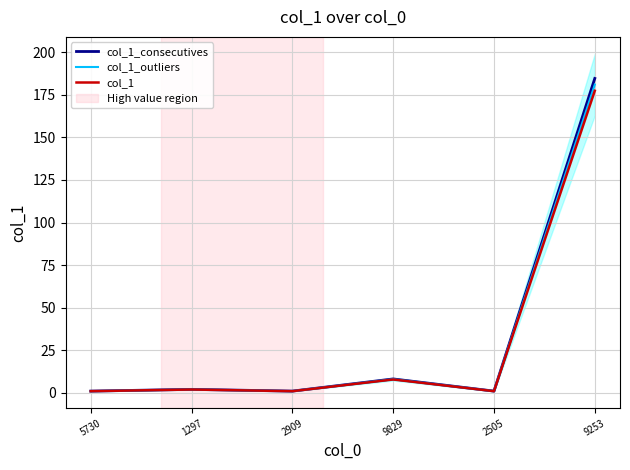

At which category does col_1_consecutives reach its first local valley?

2909